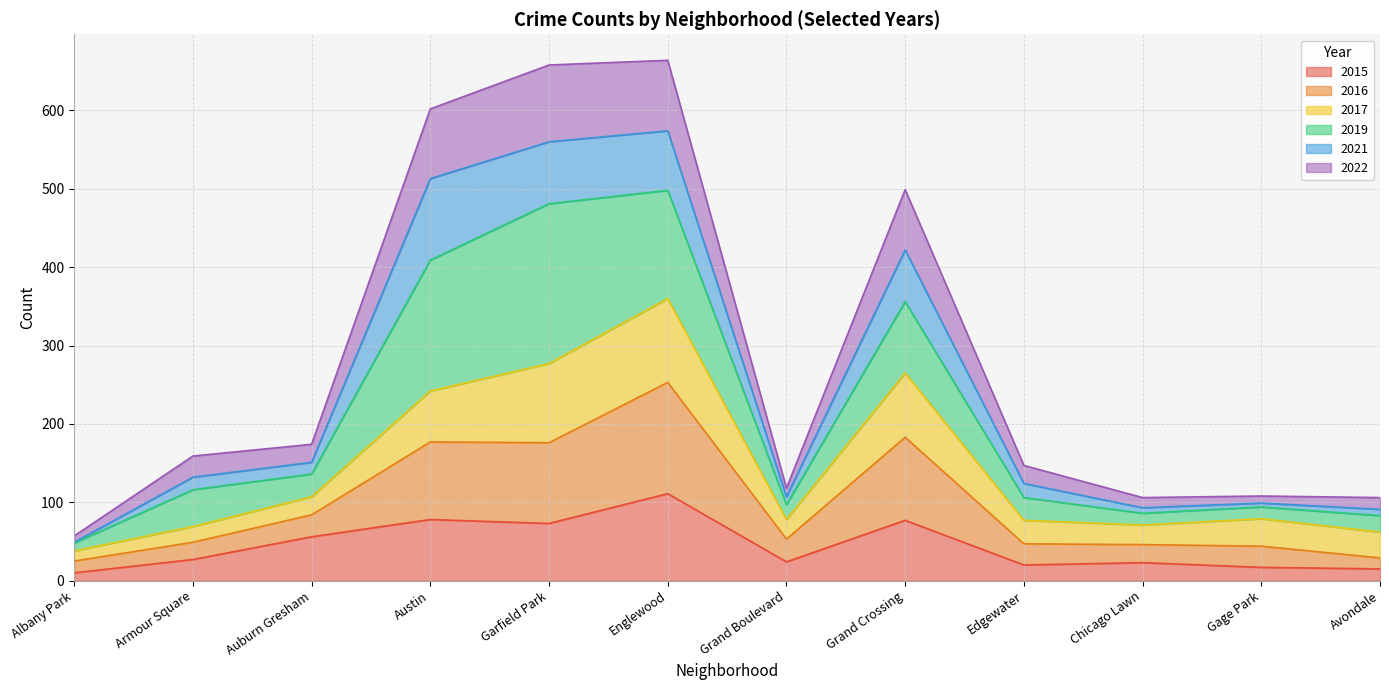

At how many categories does at least one series exceed 598?

3